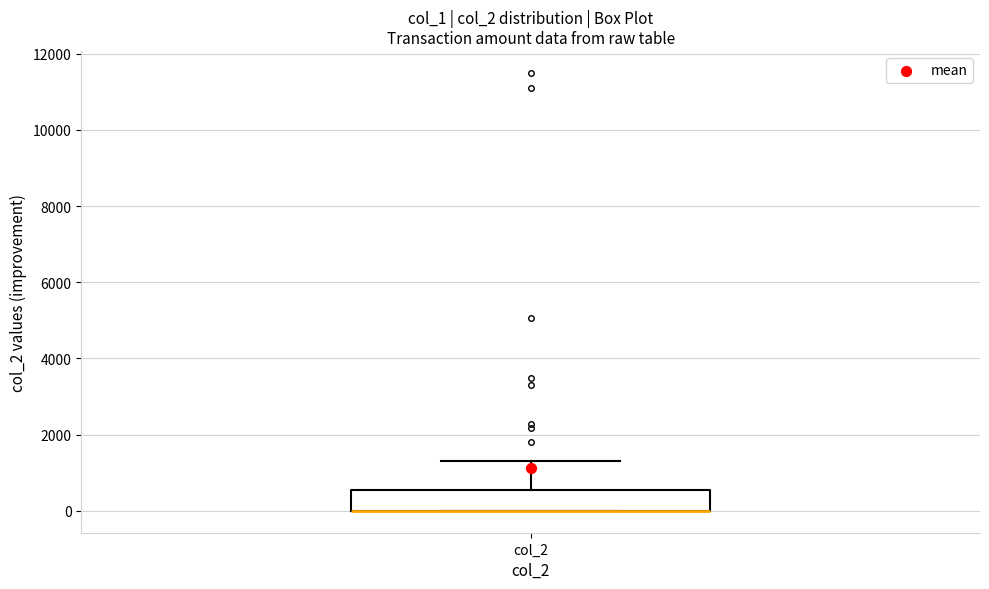

Where is the upper edge of the box for col_2 on the y-axis? The values are not printed on the chart, so give them approximately, as read against the axis.

600